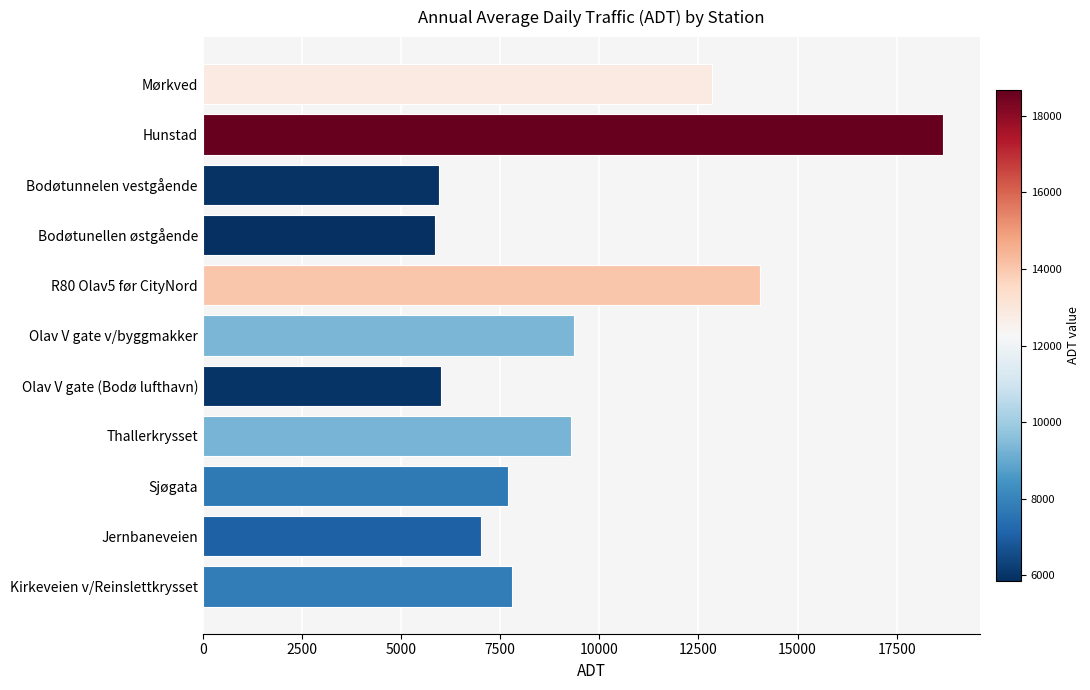

What is the greatest value displayed?

18670